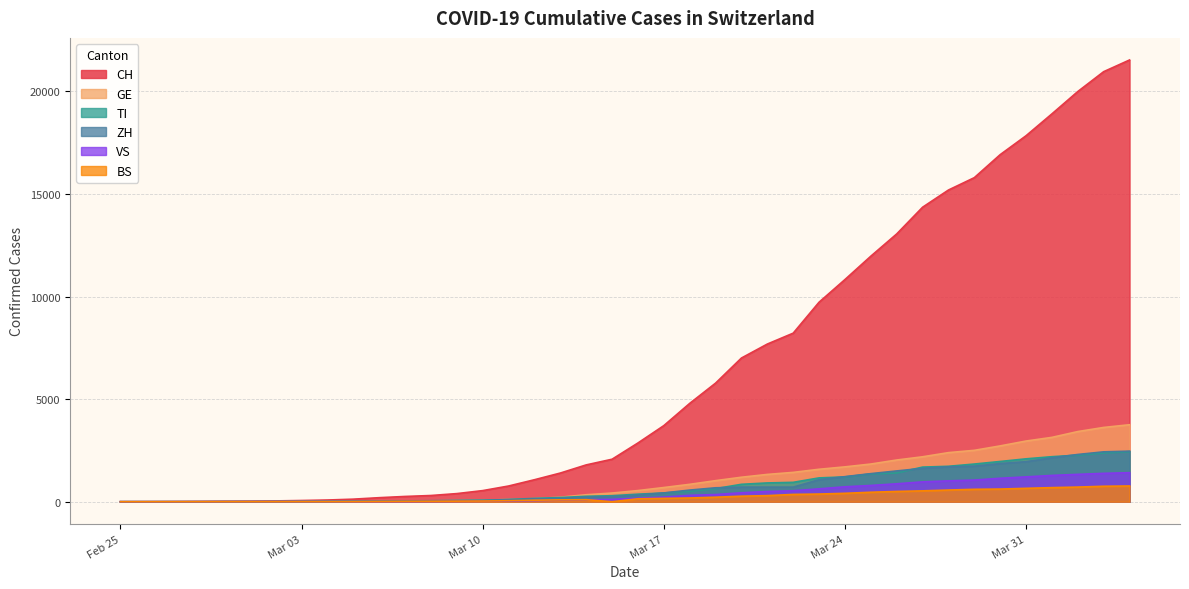

True or false: CH and VS intersect in this chart.

False